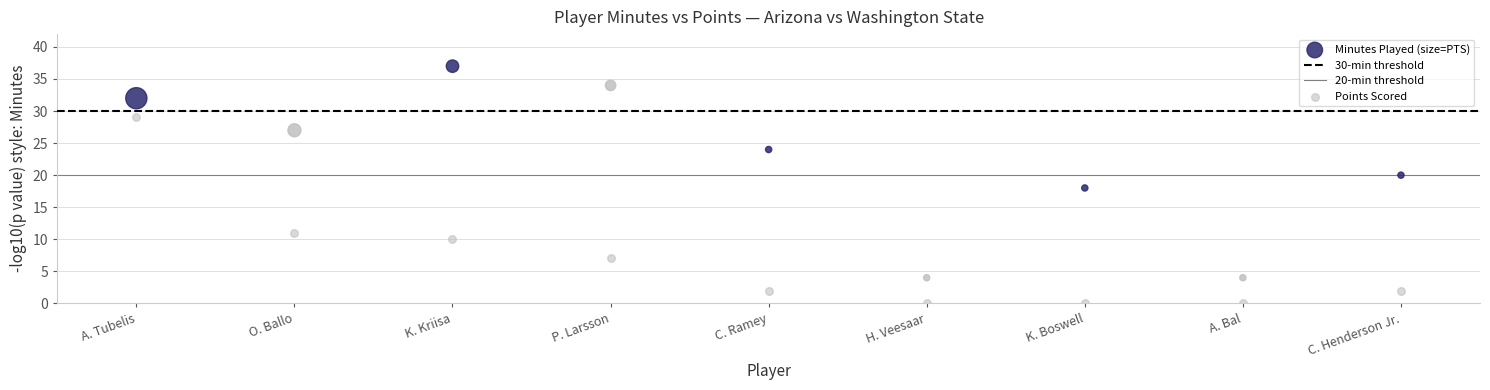

In the Points Scored series, what Y value is closest to 14?

11